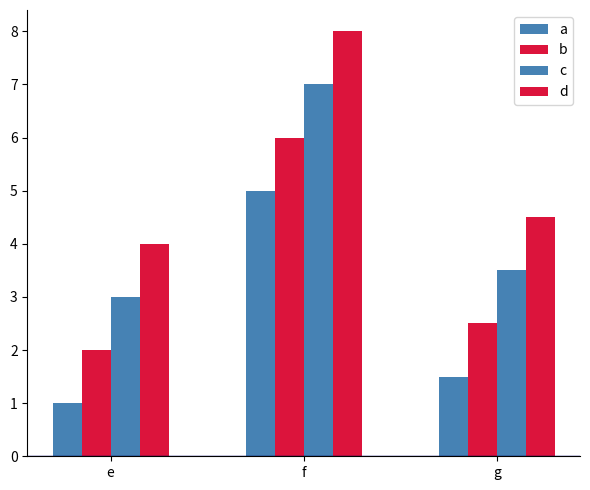

Count the number of categories in the chart.

3